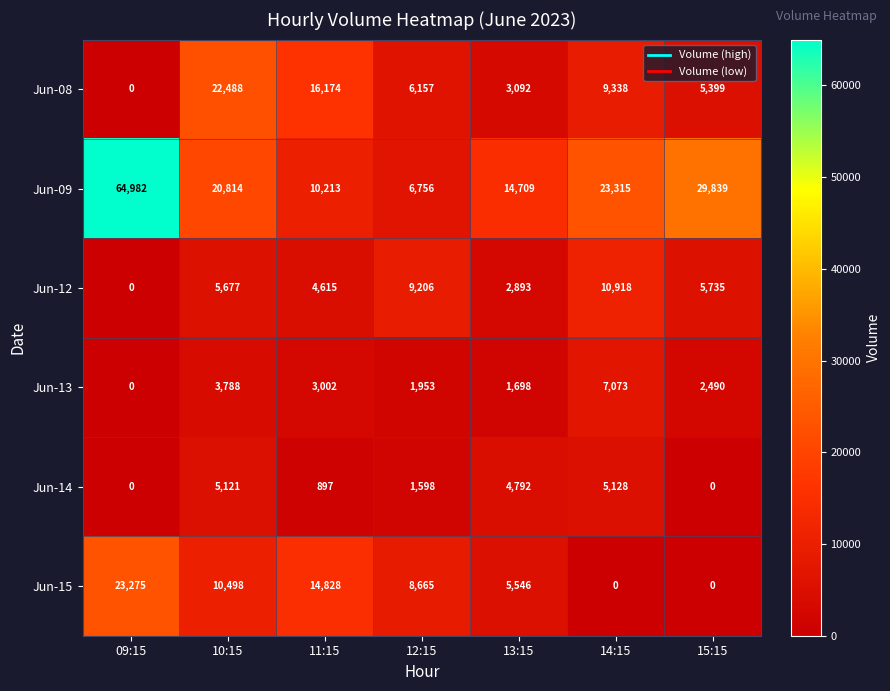

What is the sum of the Jun-13 values at 10:15 and 15:15?

6278